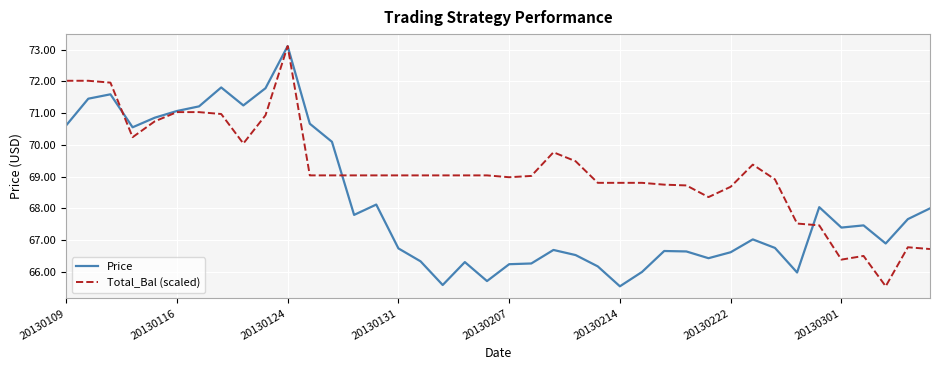

Rank the series by their average value, from highest to lowest.

Total_Bal (scaled), Price